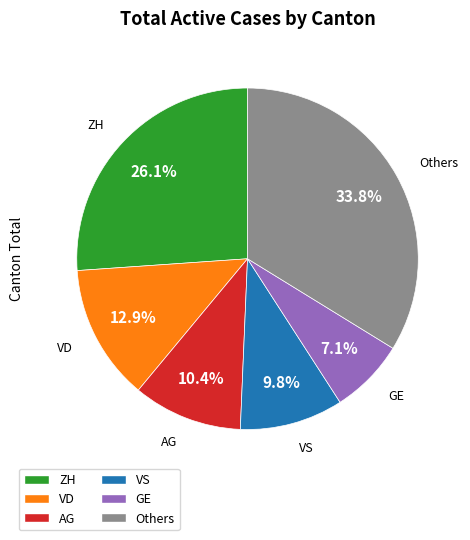

How many segments does this pie chart have?

6